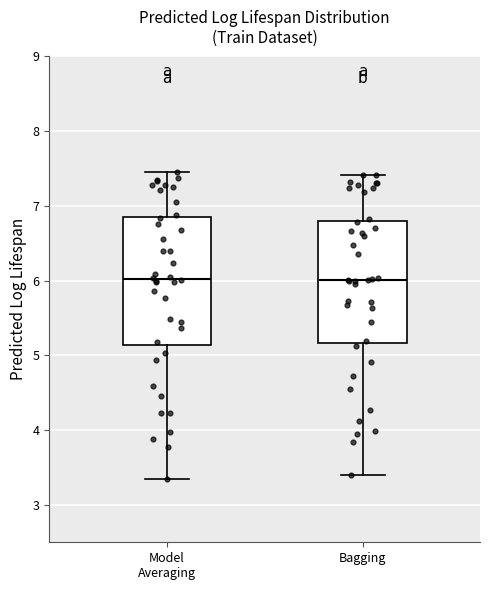

Reading left to right, transcribe this box plot: for each box, give where its median line is, the range the box spans, and where its two whiskers end, as read against the y-axis. The values are not printed on the chart, so give them approximately, as read against the axis.

Model Averaging: median 6.0, box 5.1 to 6.8, whiskers 3.3 to 7.5
Bagging: median 6.0, box 5.2 to 6.8, whiskers 3.4 to 7.4